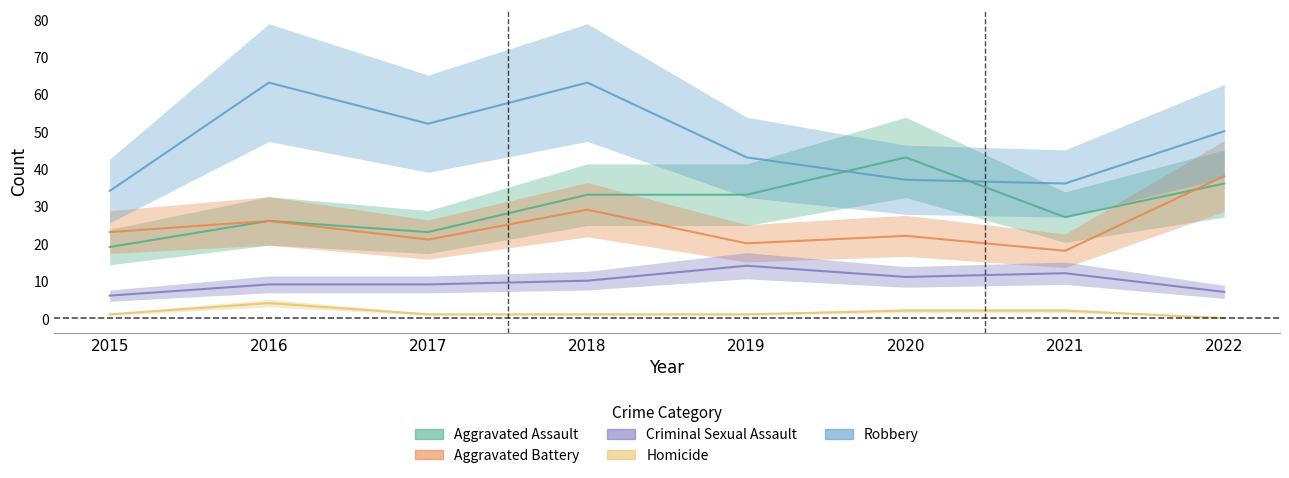

At which category is the sum across all series the highest?

2018